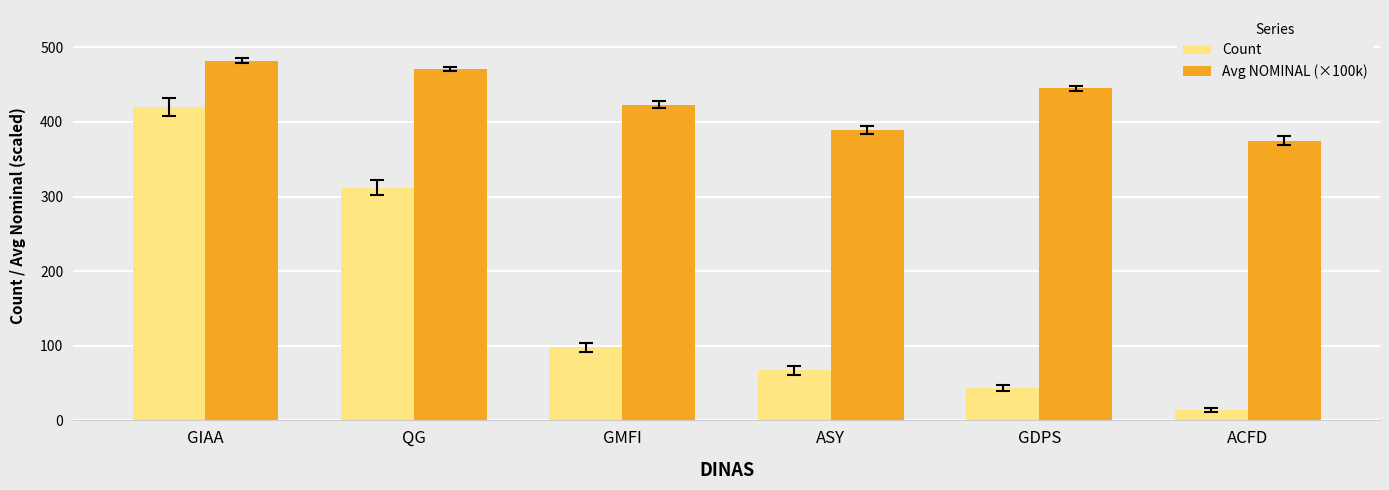

Reading left to right, list all the values displayed in this chart.

Count: GIAA=420.0	QG=312.0	GMFI=98.0	ASY=67.0	GDPS=43.0	ACFD=14.0
Avg NOMINAL (×100k): GIAA=482.0	QG=471.0	GMFI=423.0	ASY=389.0	GDPS=445.0	ACFD=375.0